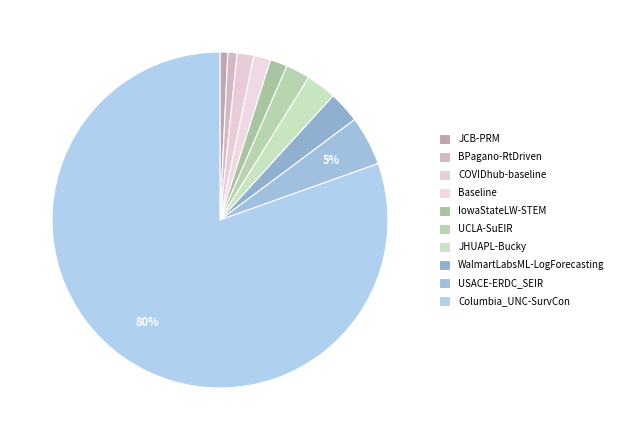

Rank the categories by value from highest to lowest.

Columbia_UNC-SurvCon, USACE-ERDC_SEIR, WalmartLabsML-LogForecasting, JHUAPL-Bucky, UCLA-SuEIR, IowaStateLW-STEM, Baseline, COVIDhub-baseline, BPagano-RtDriven, JCB-PRM